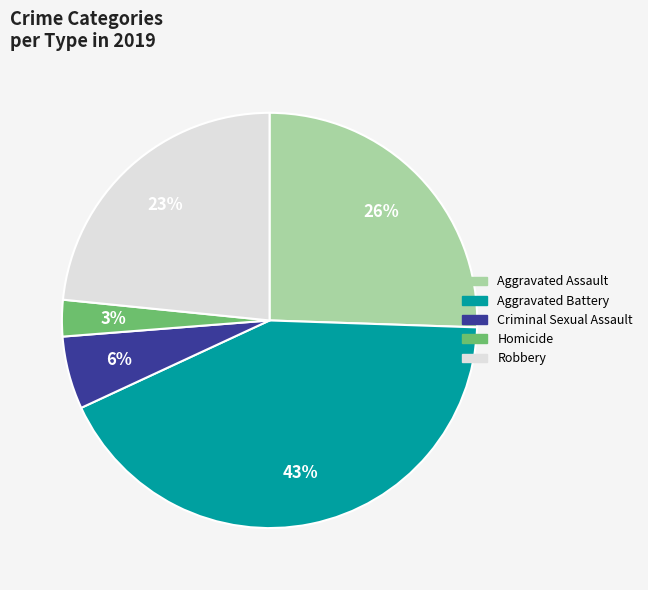

To the nearest percent, what is the average slice percentage?

20%